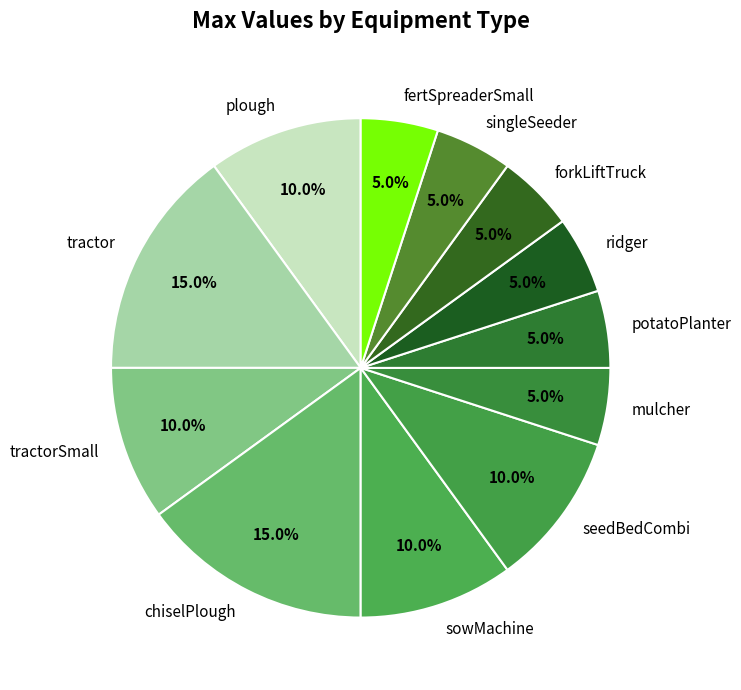

Is there any slice that represents more than half of the pie?

No